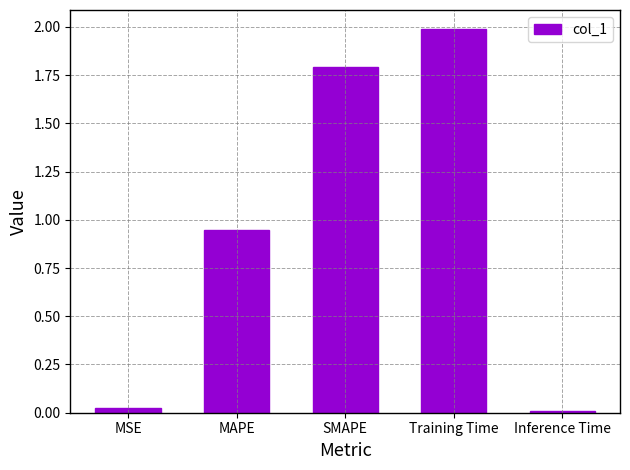

What is the change in value from SMAPE to Training Time?

+0.2